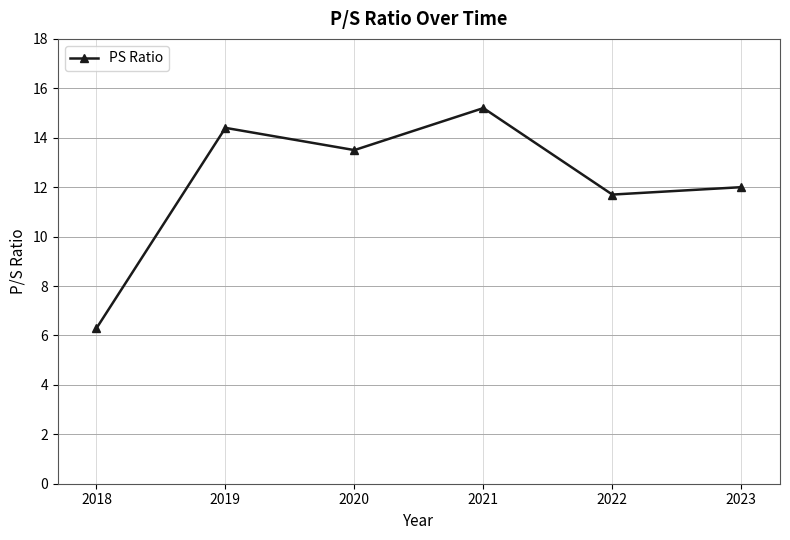

Count the number of categories in the chart.

6